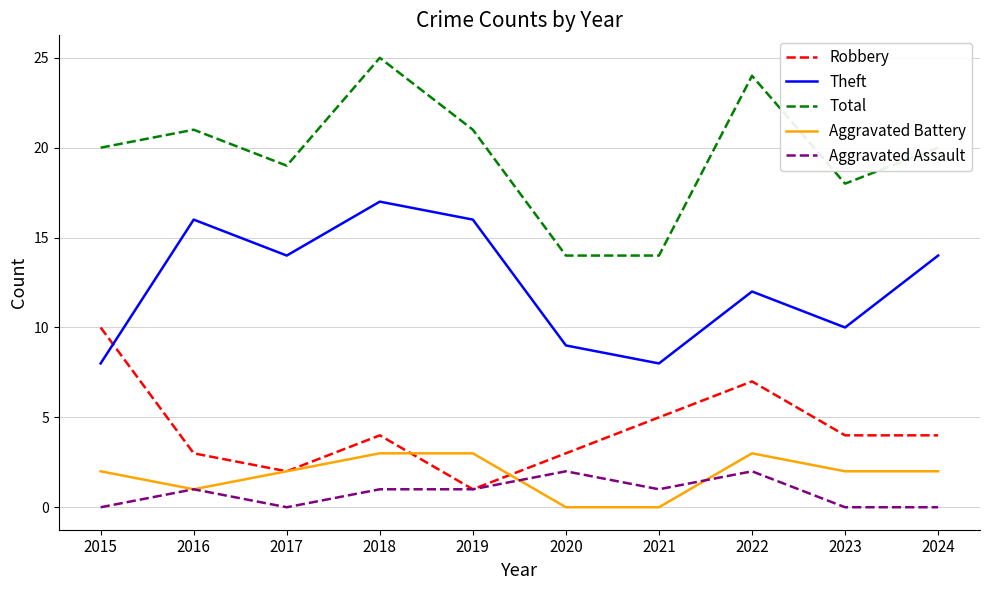

Rank the series at 2024 from highest to lowest value.

Total, Theft, Robbery, Aggravated Battery, Aggravated Assault